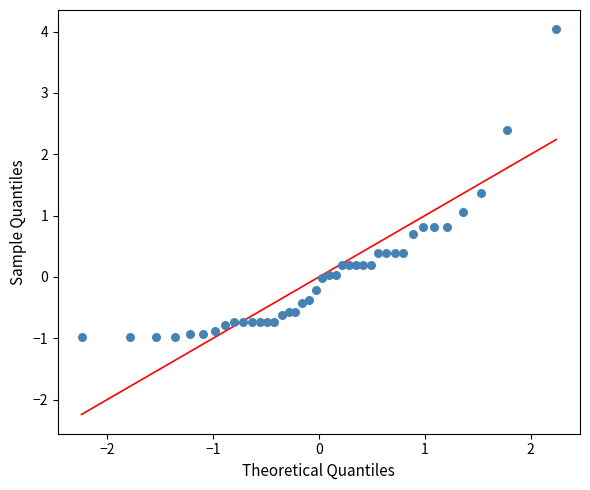

What is the range of Y values (max minus min)?

5.0